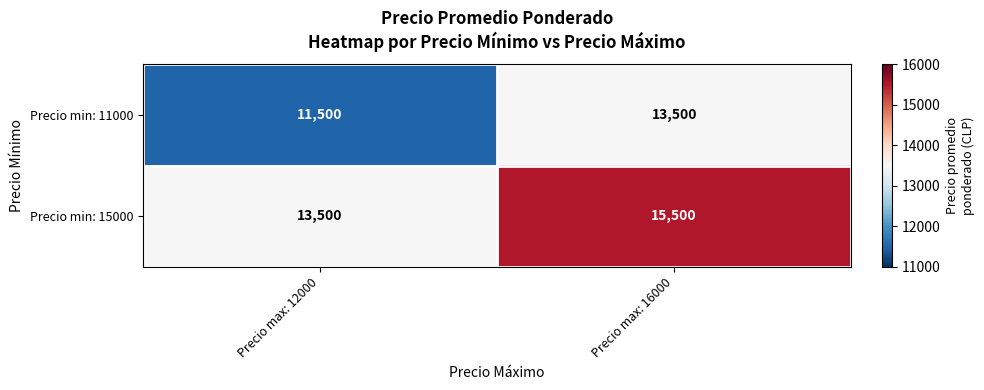

Rank the series by their average value, from highest to lowest.

Precio min: 15000, Precio min: 11000